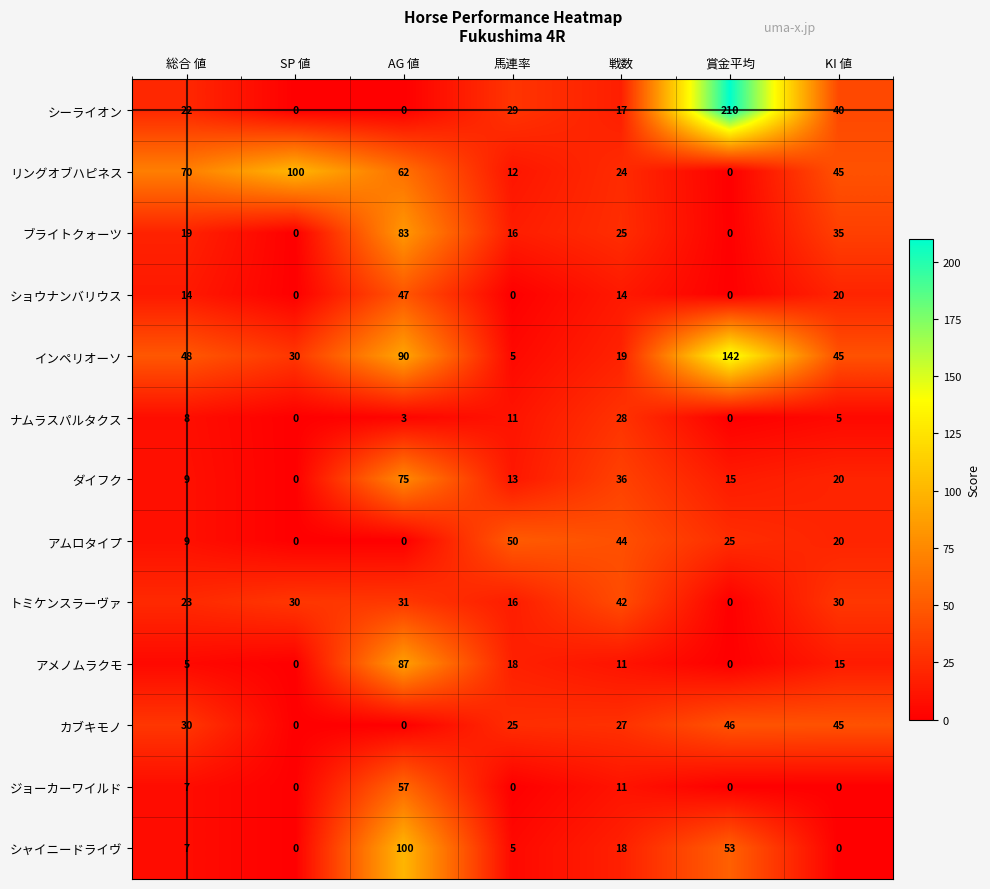

What is the difference between the maximum and second lowest values in the ジョーカーワイルド series?

57